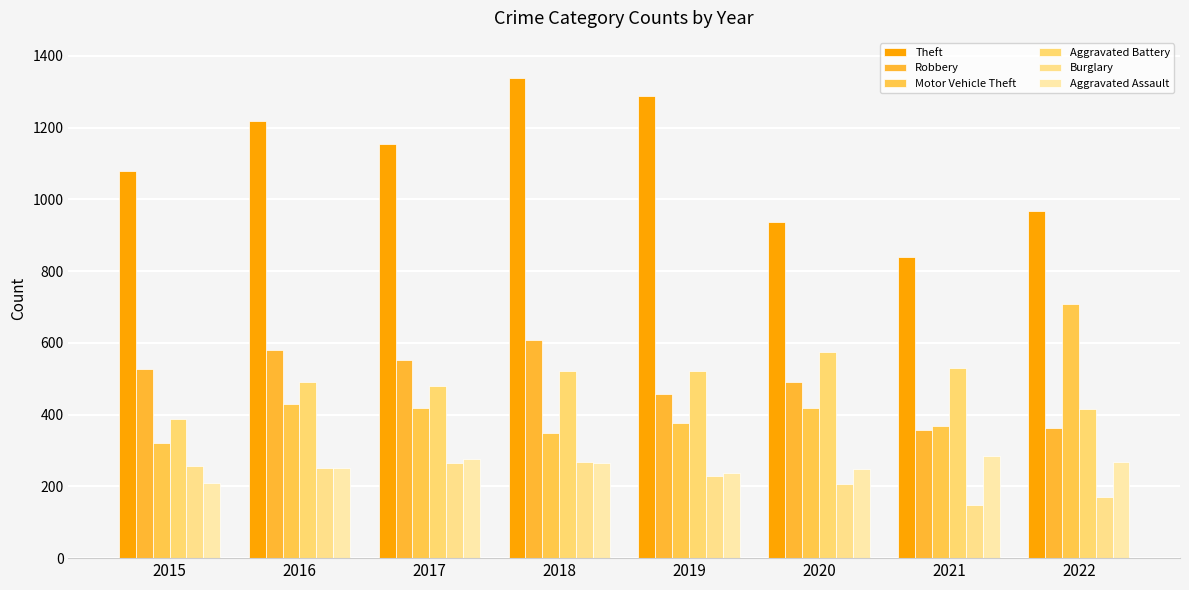

Reading left to right, transcribe all the data shown in this chart.

Theft: 1079	1218	1155	1338	1287	938	839	968
Robbery: 527	579	553	608	458	491	356	363
Motor Vehicle Theft: 321	429	419	350	376	418	369	707
Aggravated Battery: 387	492	480	522	521	575	531	416
Burglary: 256	250	264	269	229	207	147	170
Aggravated Assault: 210	250	276	265	238	249	284	267